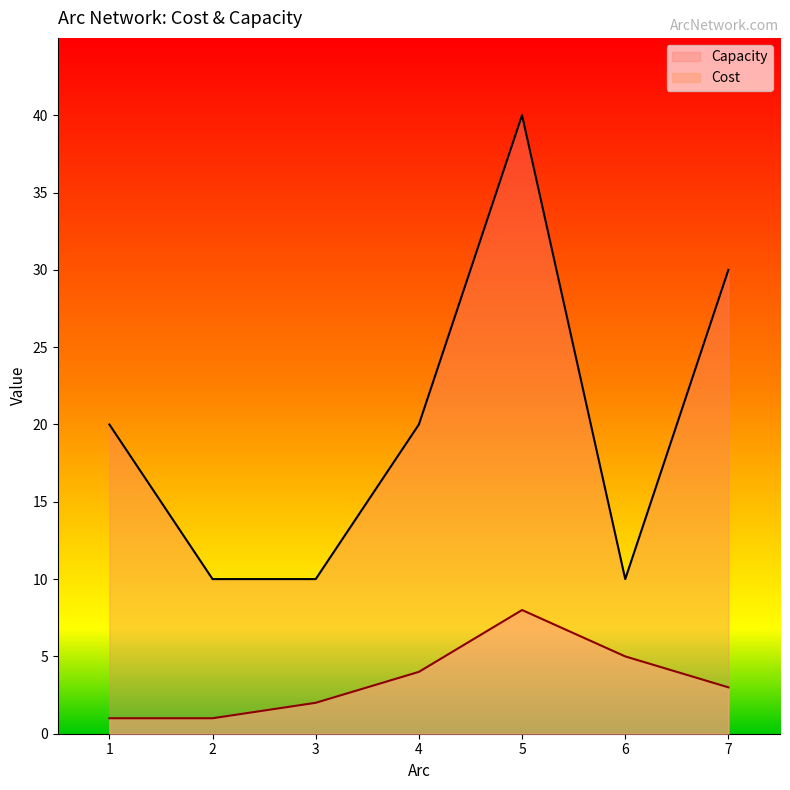

True or false: Cost and Capacity intersect in this chart.

False